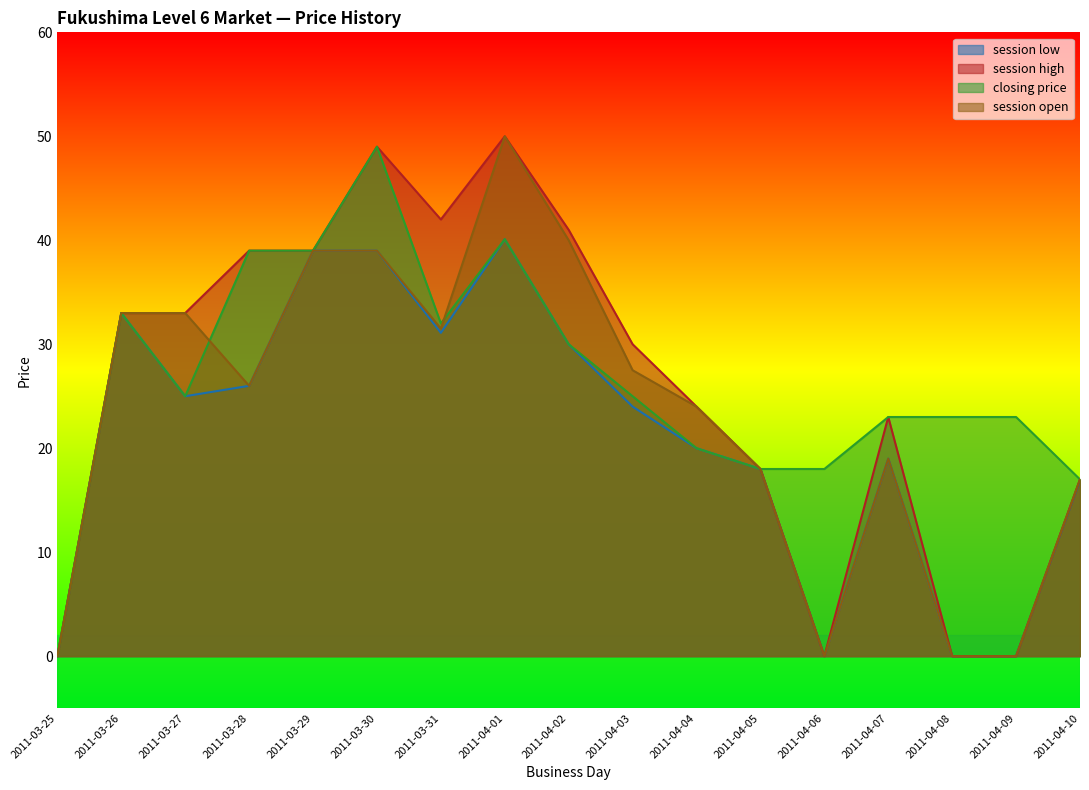

The value of session open at 2011-03-26 is 33.0. True or false?

True